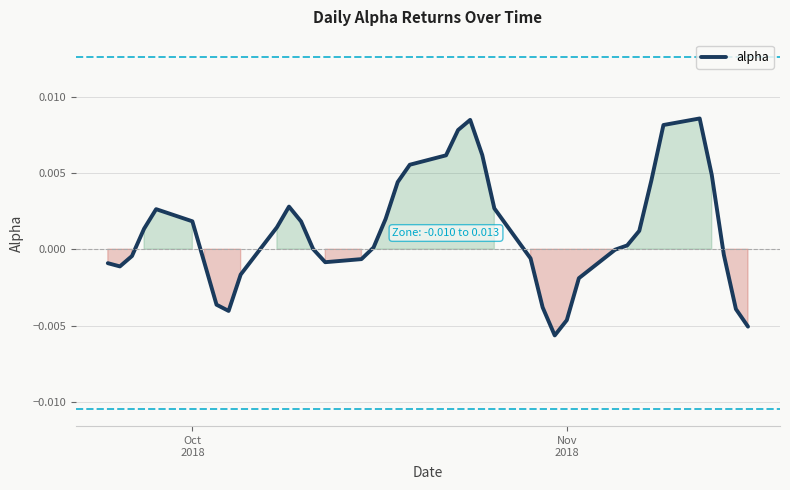

How many points are higher than both their immediate neighbors (excluding endpoints)?

4